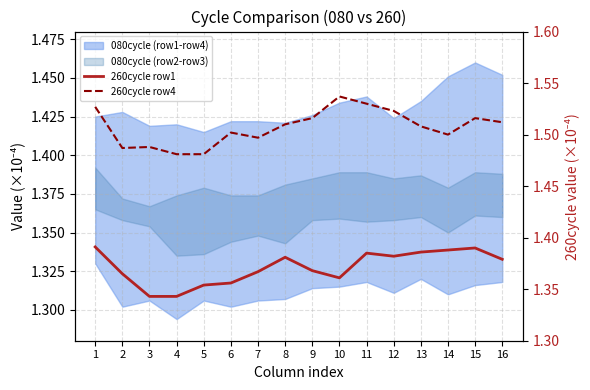

Rank the series by their maximum value, from highest to lowest.

260cycle row4, 260cycle row1